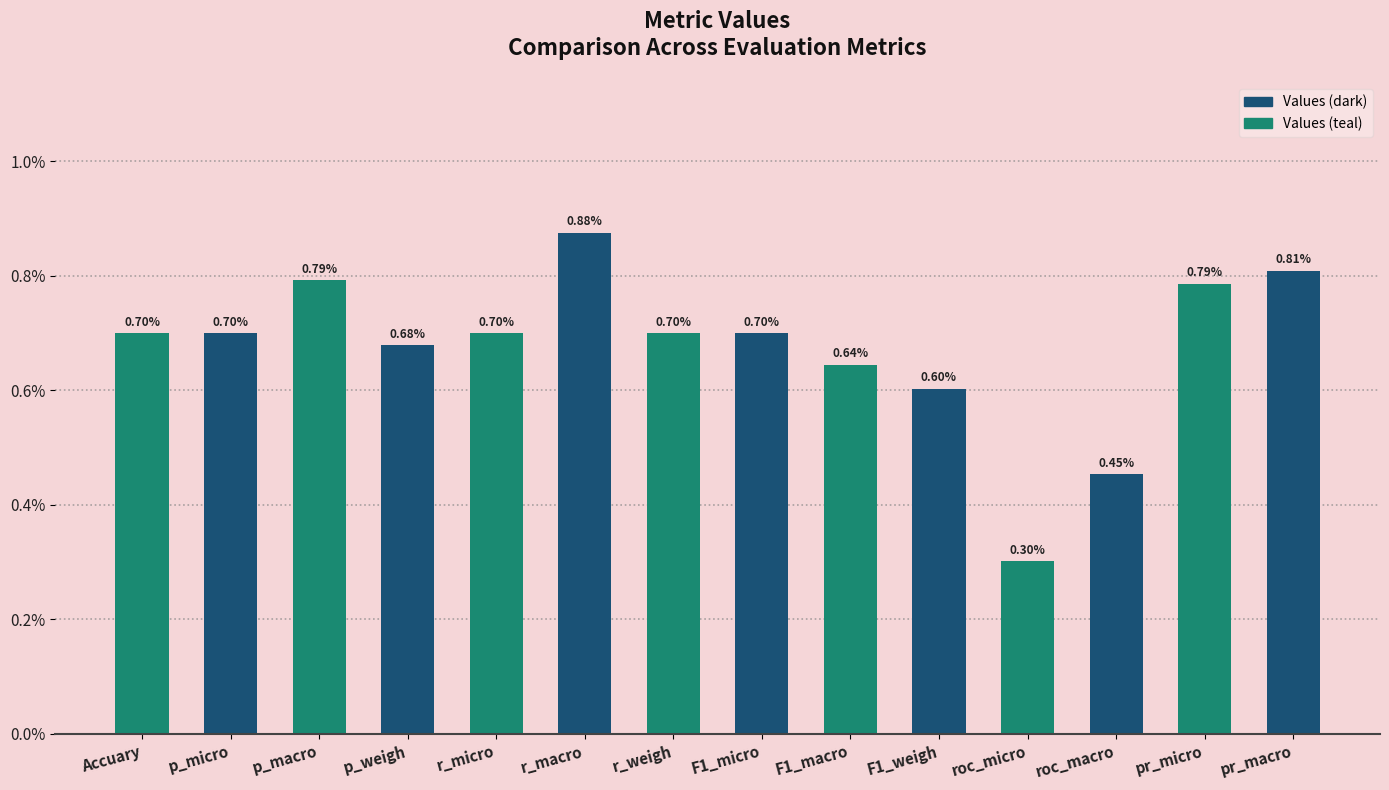

List the labels in order of value, largest first.

r_macro, pr_macro, p_macro, pr_micro, Accuary, p_micro, r_micro, r_weigh, F1_micro, p_weigh, F1_macro, F1_weigh, roc_macro, roc_micro